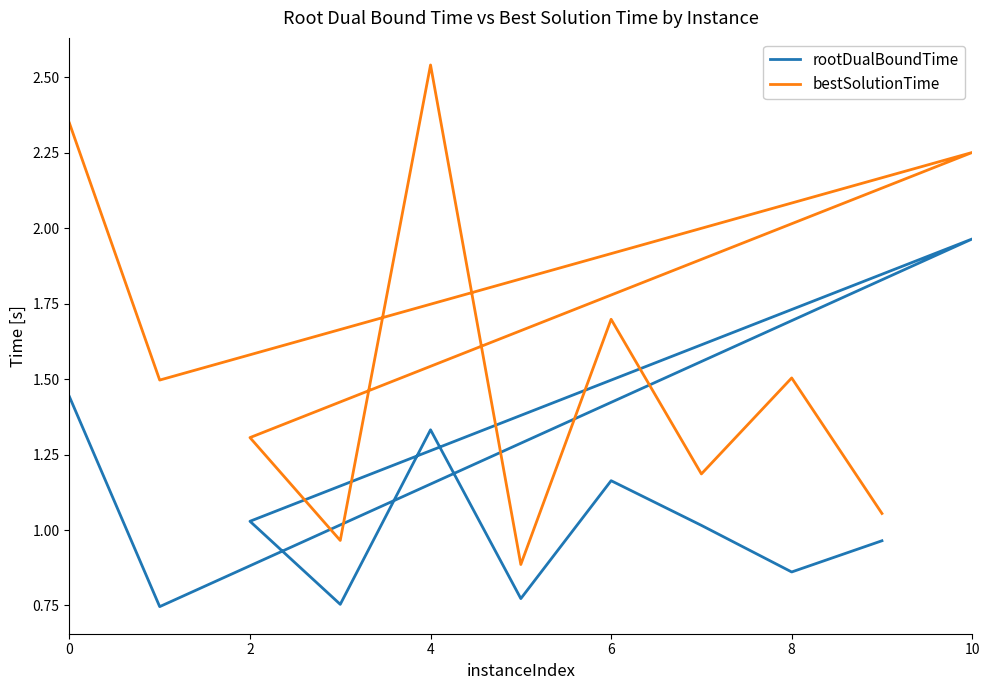

What is the label of the 11th point from the left?

10